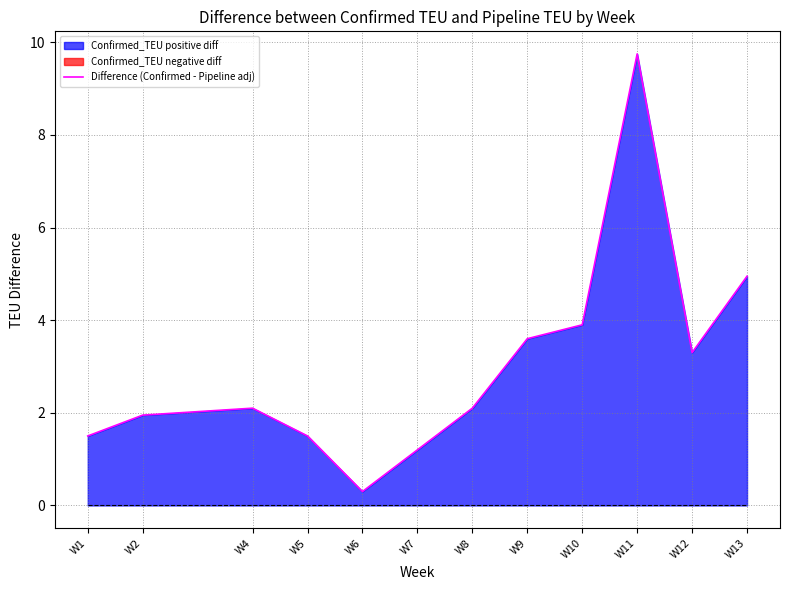

What is the maximum value shown in the chart?

9.8